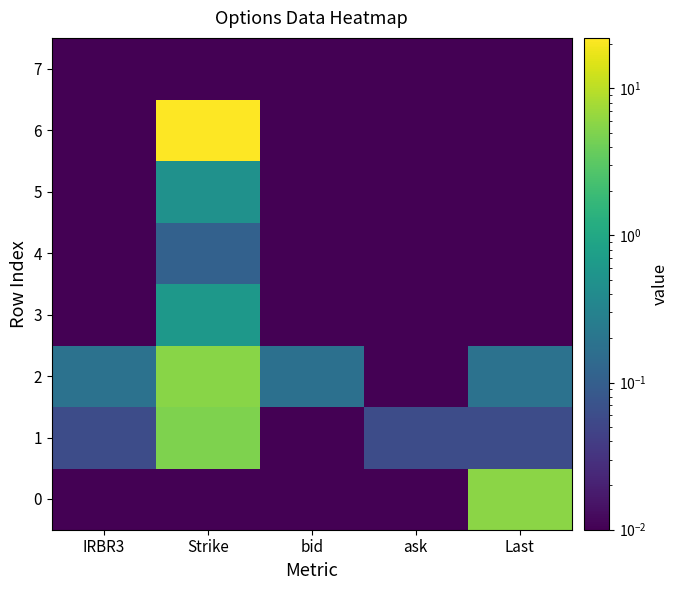

List the series in order of their peak value, lowest first.

7, 4, 5, 3, 1, 2, 0, 6